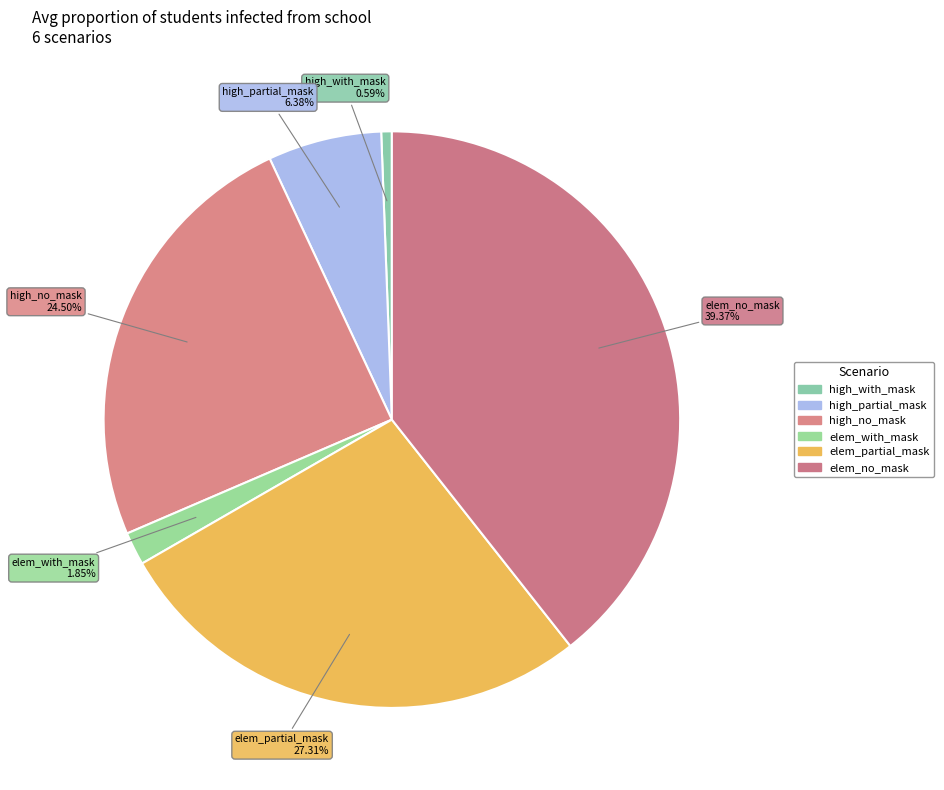

Is there a majority slice in this chart?

No